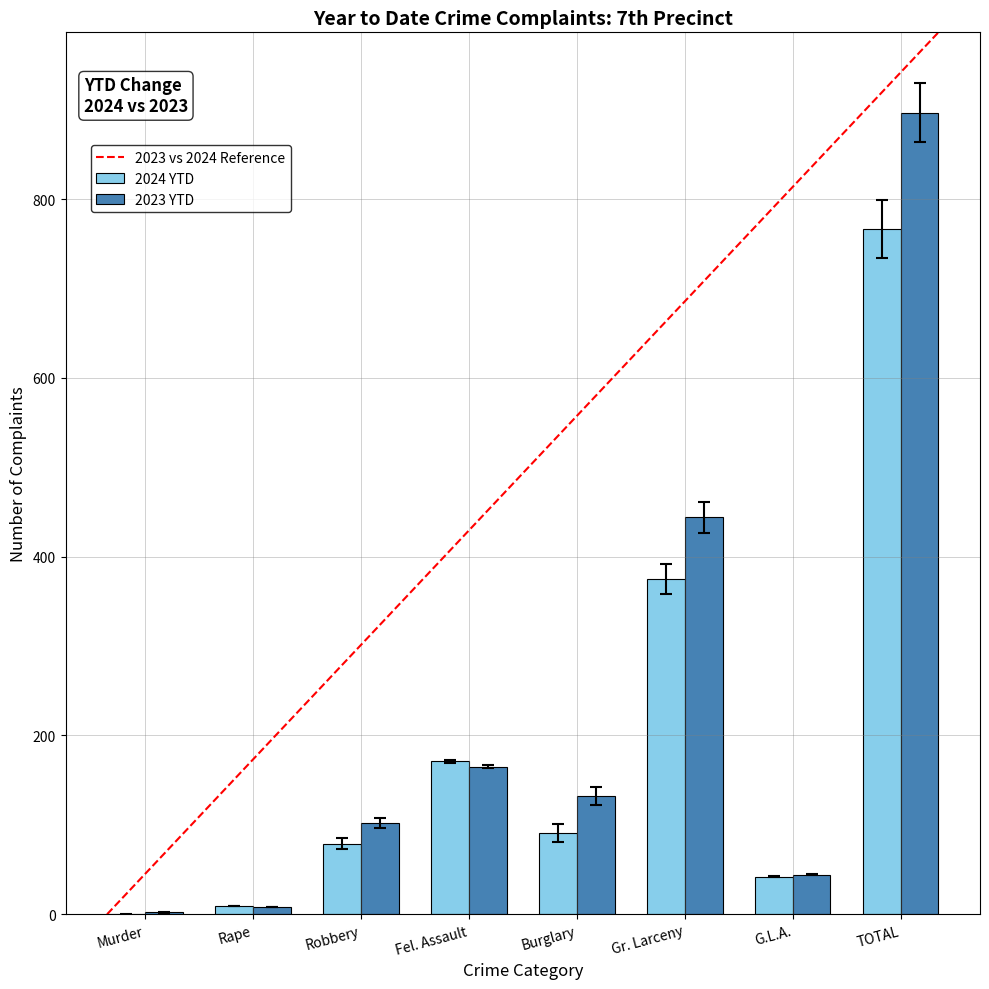

What is the sum of all 2023 YTD values?

1794